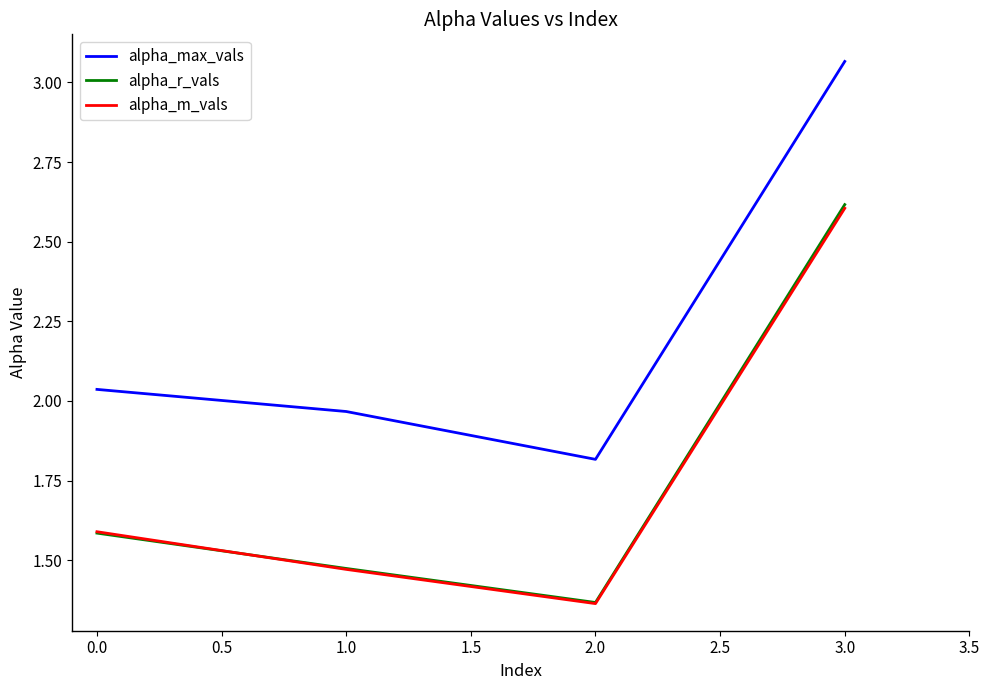

Which series has the largest range (max minus min)?

alpha_max_vals